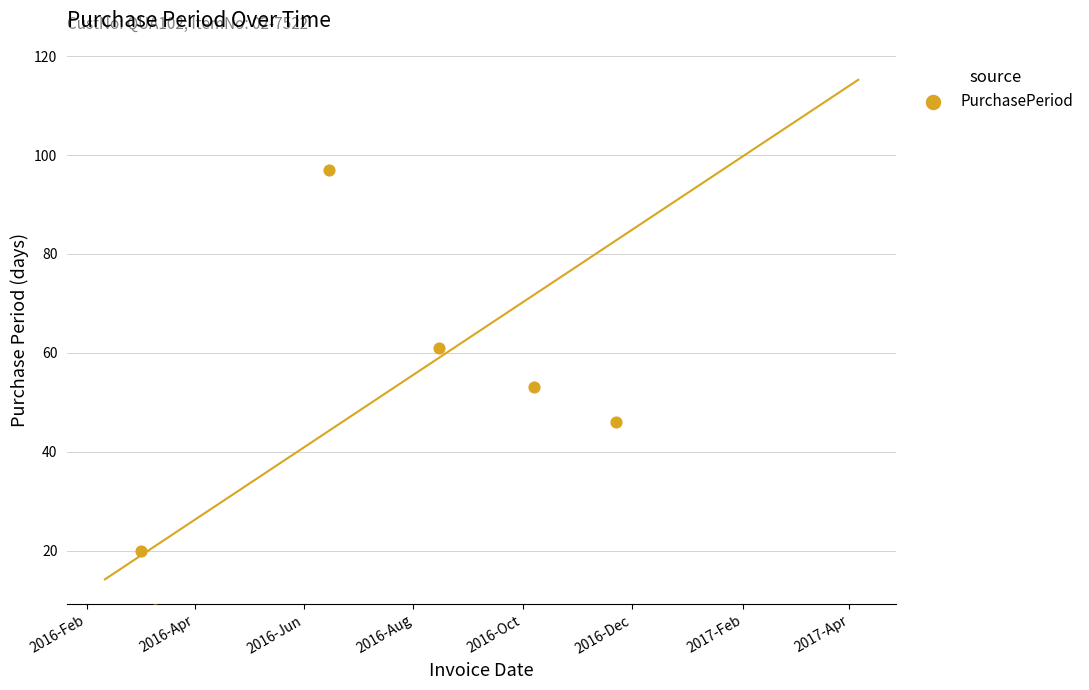

What is the ratio of the value at 2016-Jun to the value at 2017-Feb?

0.2